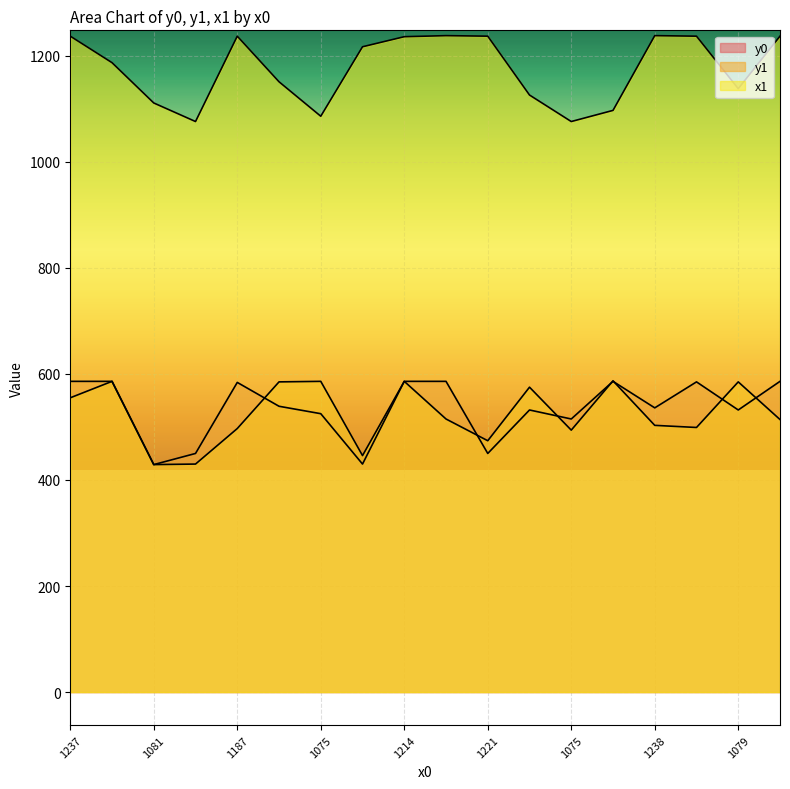

What is the label of the 3rd point from the right?

1187